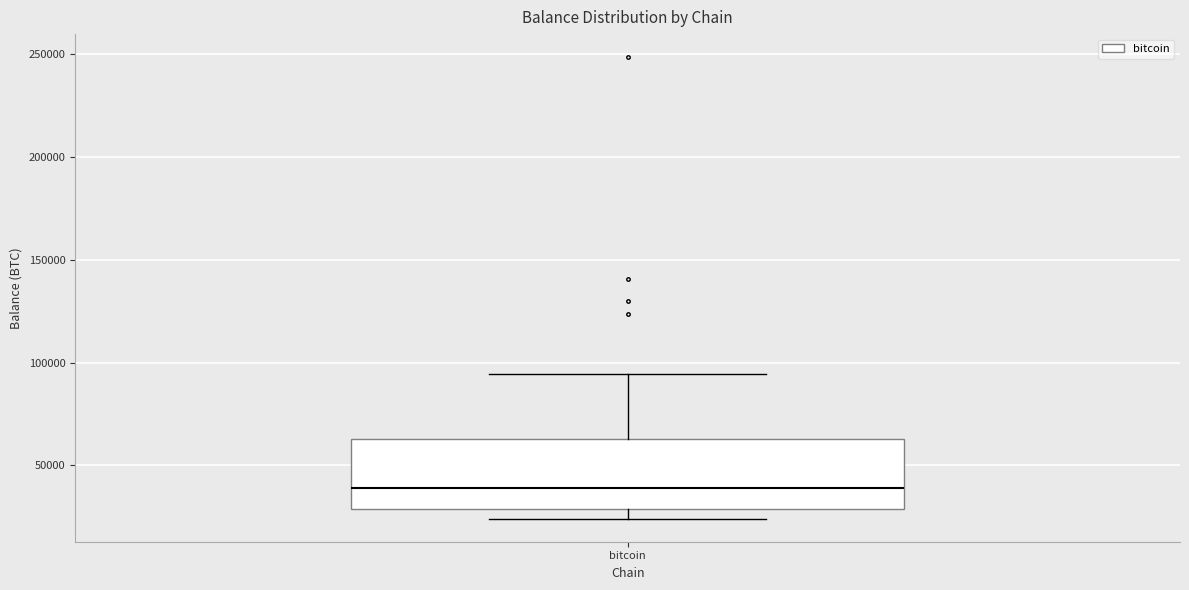

Read this box plot against the y-axis: the position of the median line, the range covered by the box, and the ends of both whiskers. The values are not printed on the chart, so give them approximately, as read against the axis.

median 40000, box 30000 to 65000, whiskers 25000 to 95000